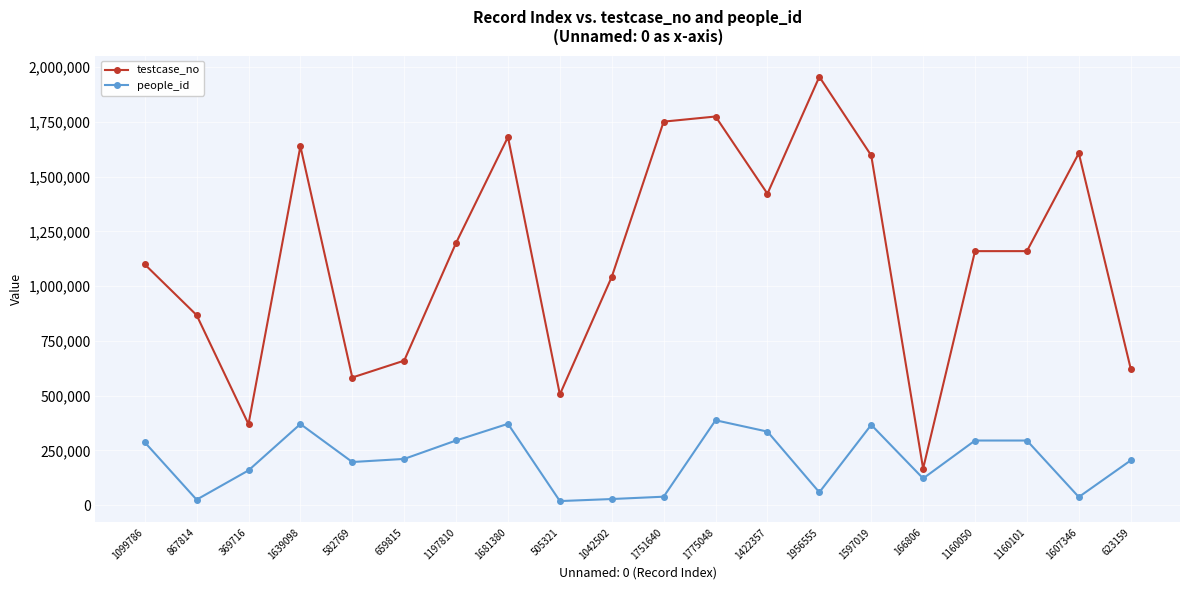

At which label is testcase_no closest to 1061681?

1042502